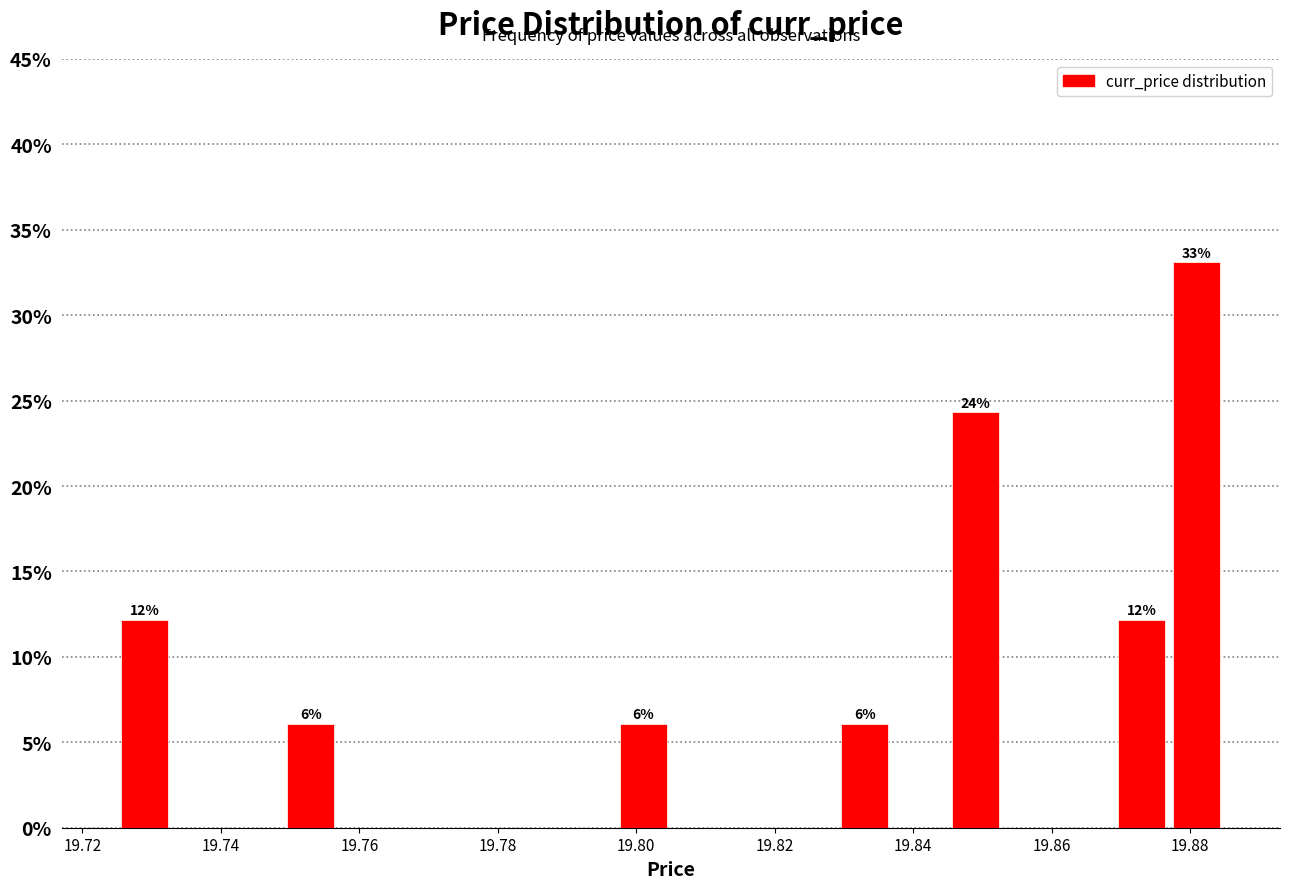

Which range on the x-axis has the tallest bar?

19.877 to 19.885